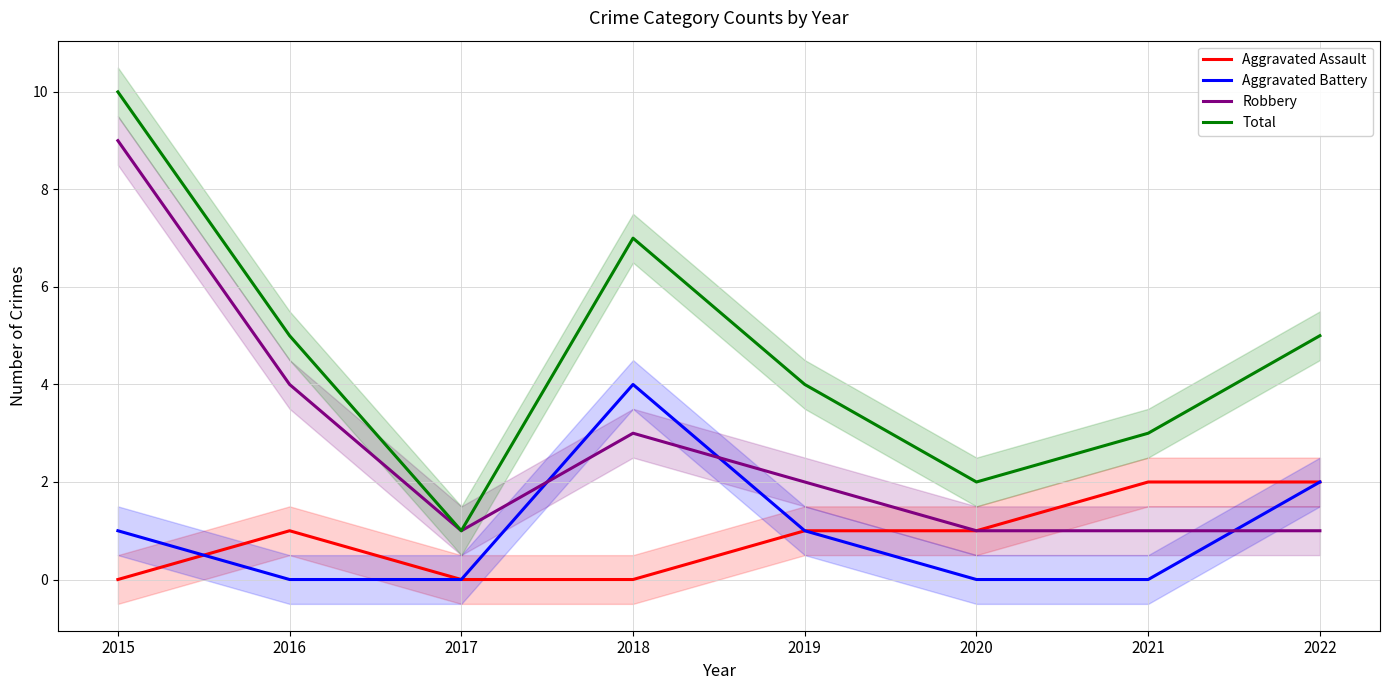

Is the value of Aggravated Battery at 2021 greater than the value of Total at 2022?

No